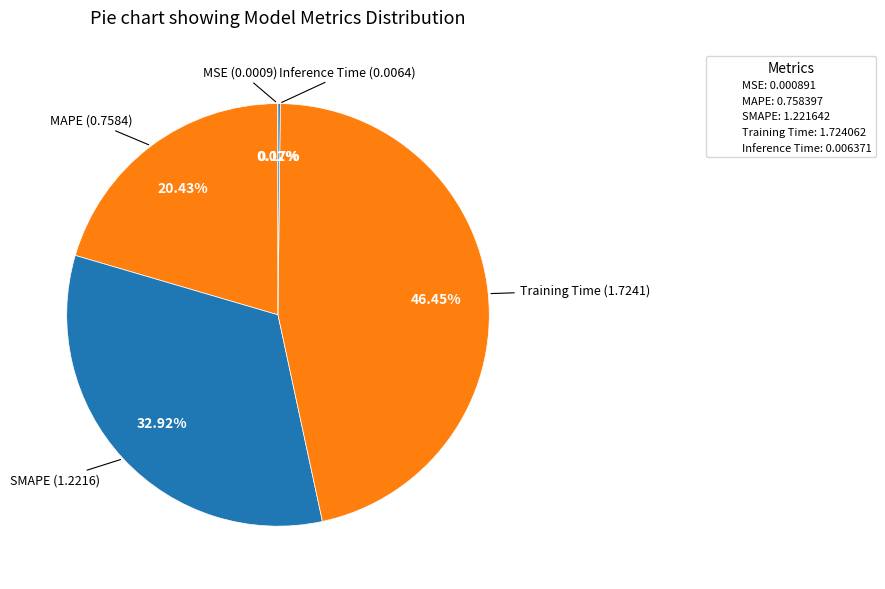

What is the change in value from MAPE to Inference Time?

-0.8